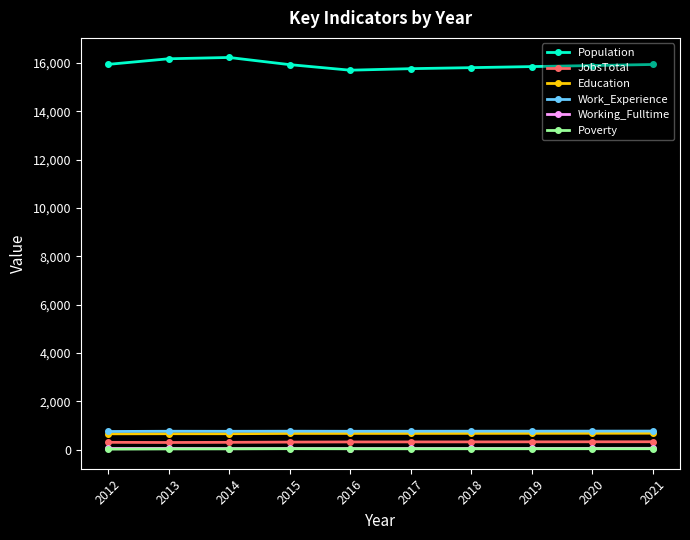

The value of Work_Experience at 2018 is 770. True or false?

True